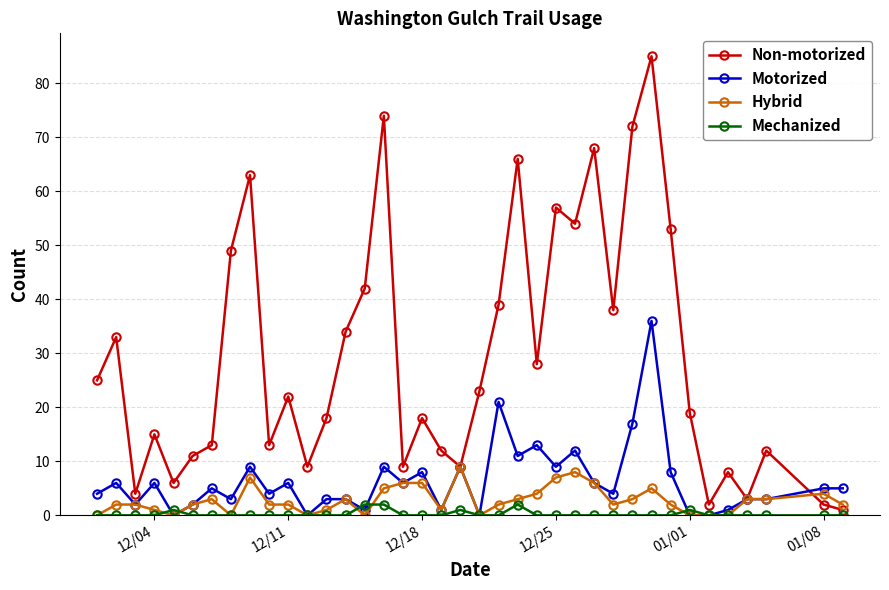

Is this an area chart (filled region under the line)?

No